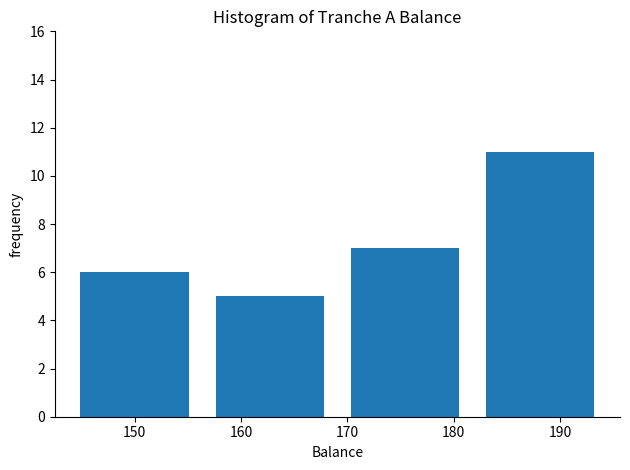

Reading left to right, list every bar in this chart as the range it spans on the x-axis followed by its height. Neither the bar edges nor the heights are printed on the chart, so give them approximately, as read against the axes.

144 to 156: 6
156 to 169: 5
169 to 182: 7
182 to 195: 11